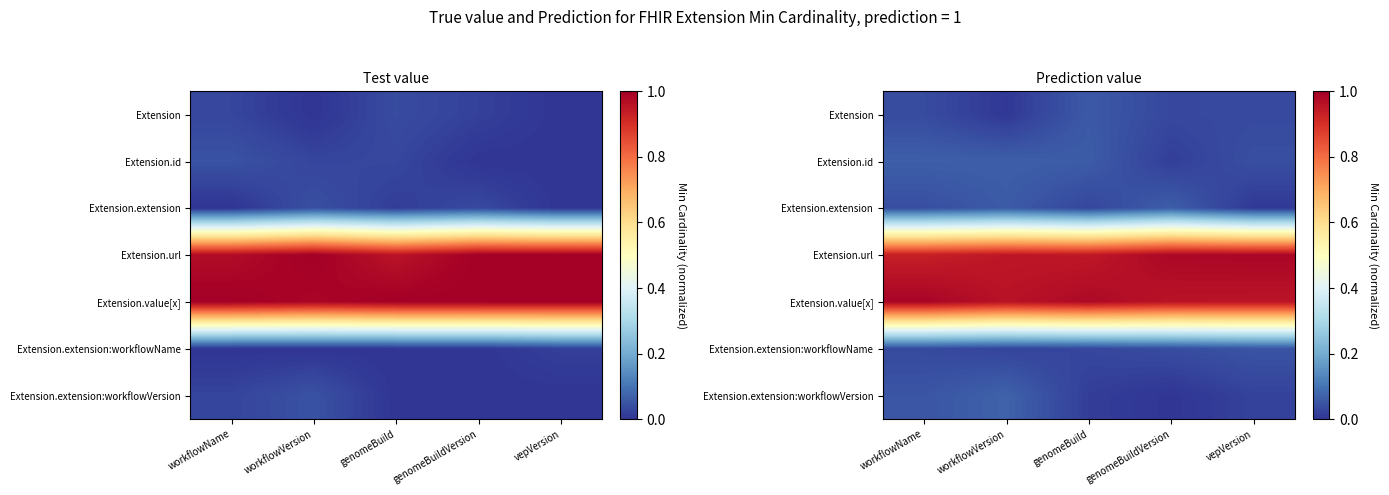

At which category does the chart reach its minimum across all series?

genomeBuildVersion